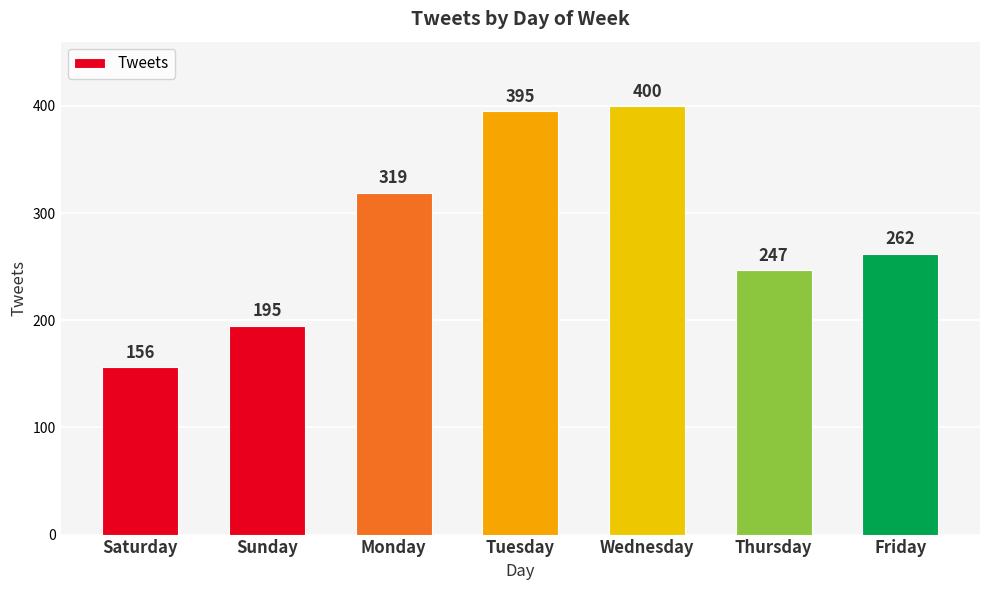

What is the change in value from Monday to Thursday?

-72